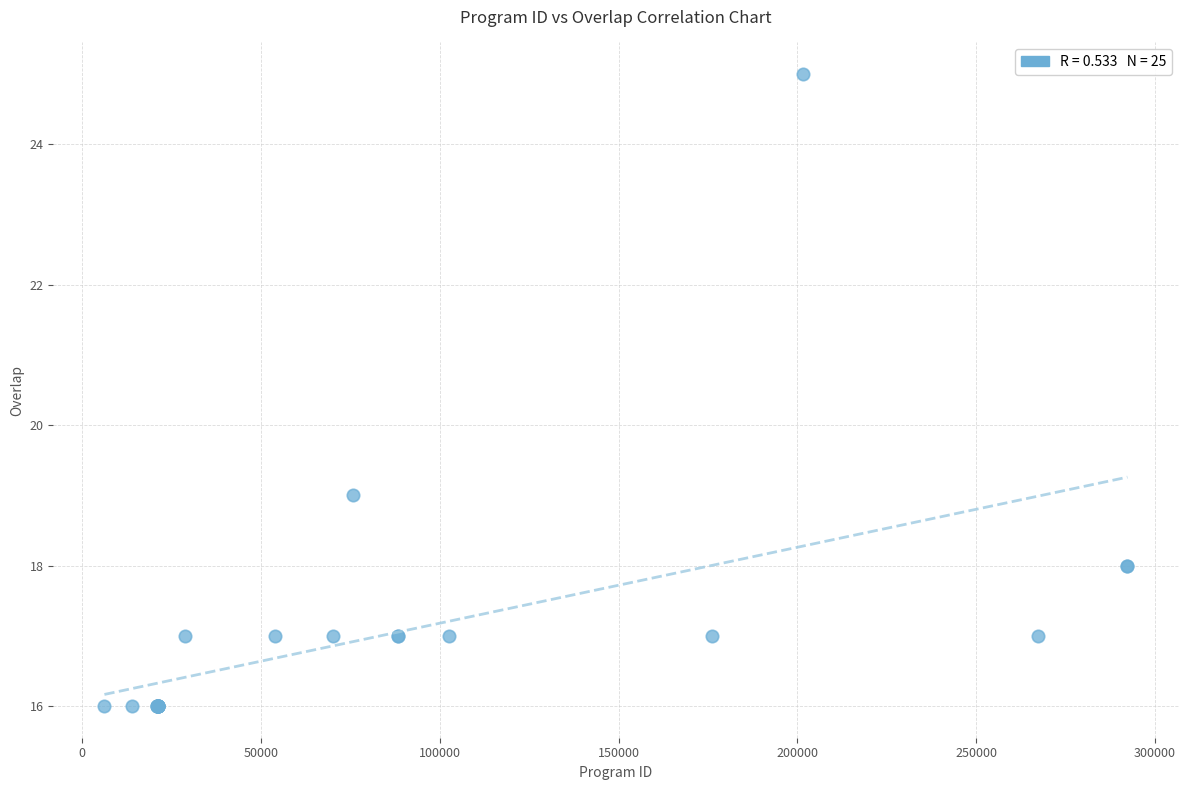

What Y value in the scatter plot is closest to 20?

19